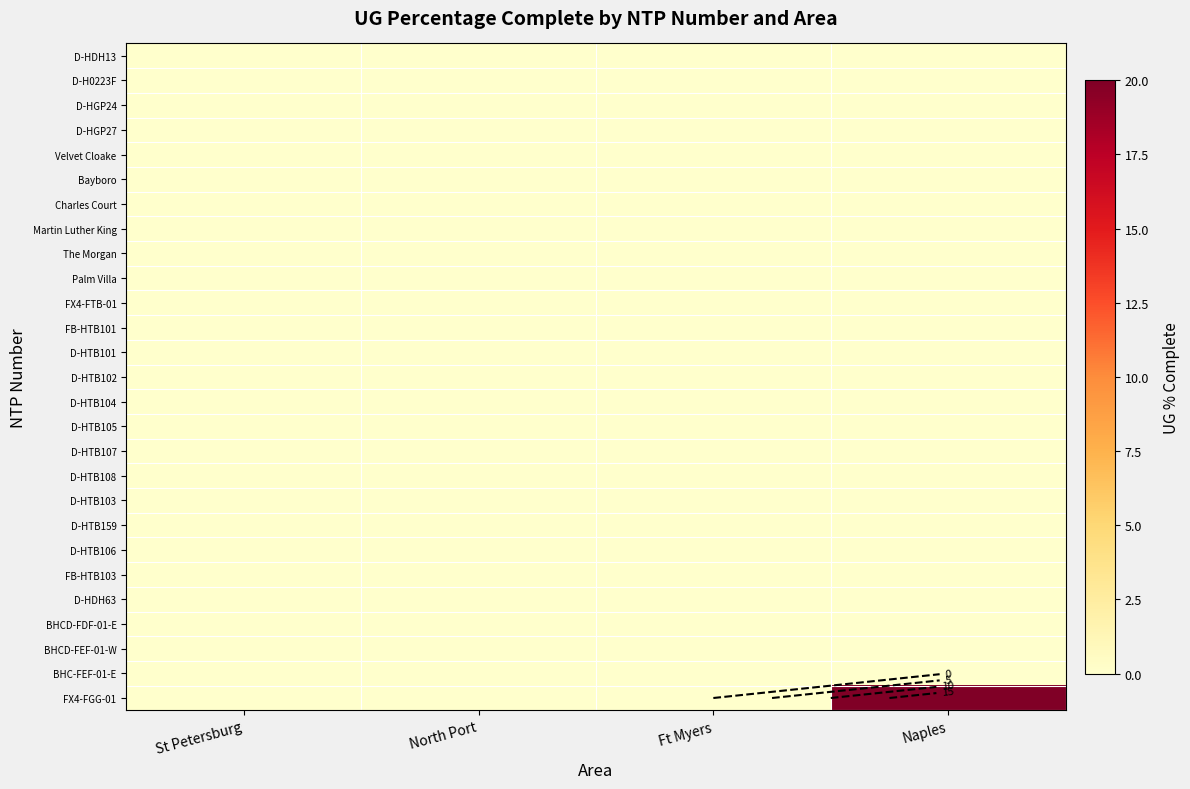

How many series are shown in this chart?

27